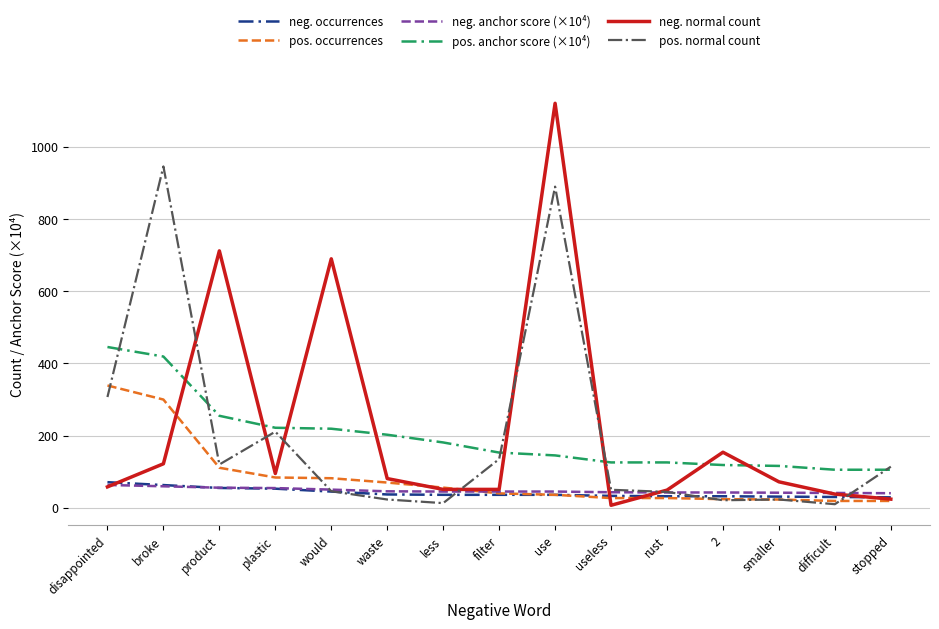

At which label does neg. normal count reach its minimum?

useless